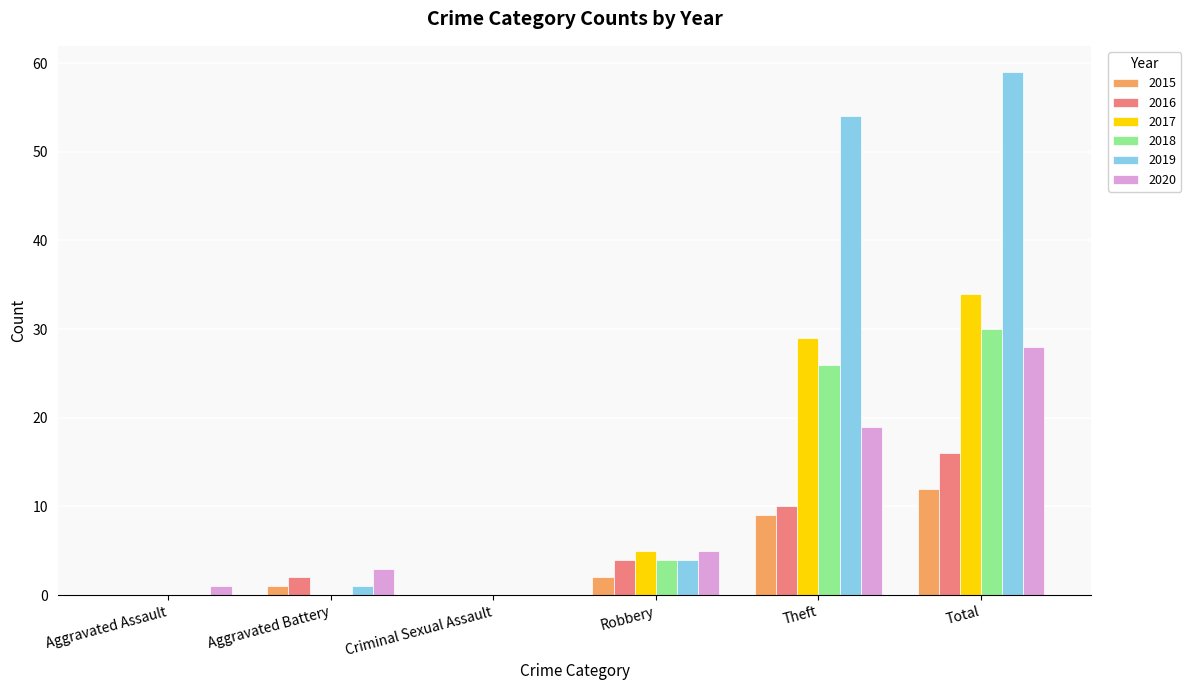

Between Robbery and Theft, which series saw the biggest shift?

2019